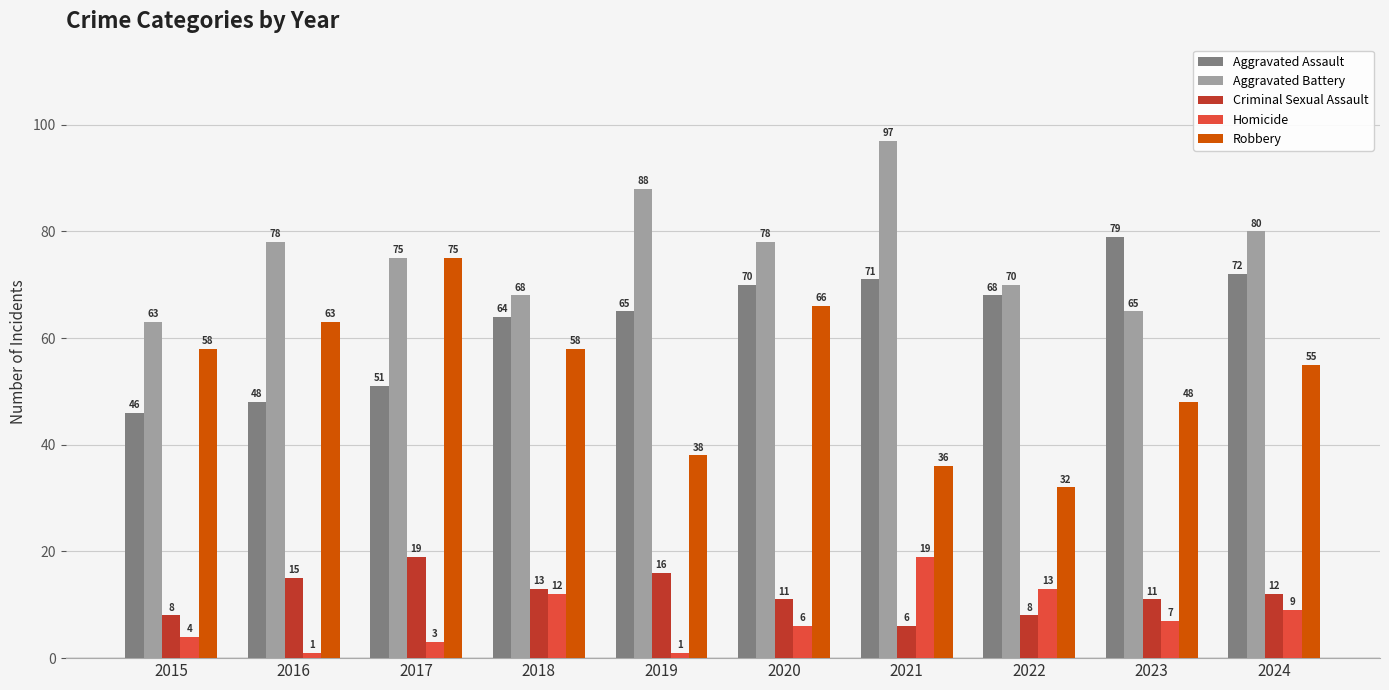

Between 2015 and 2024, which series saw the biggest shift?

Aggravated Assault